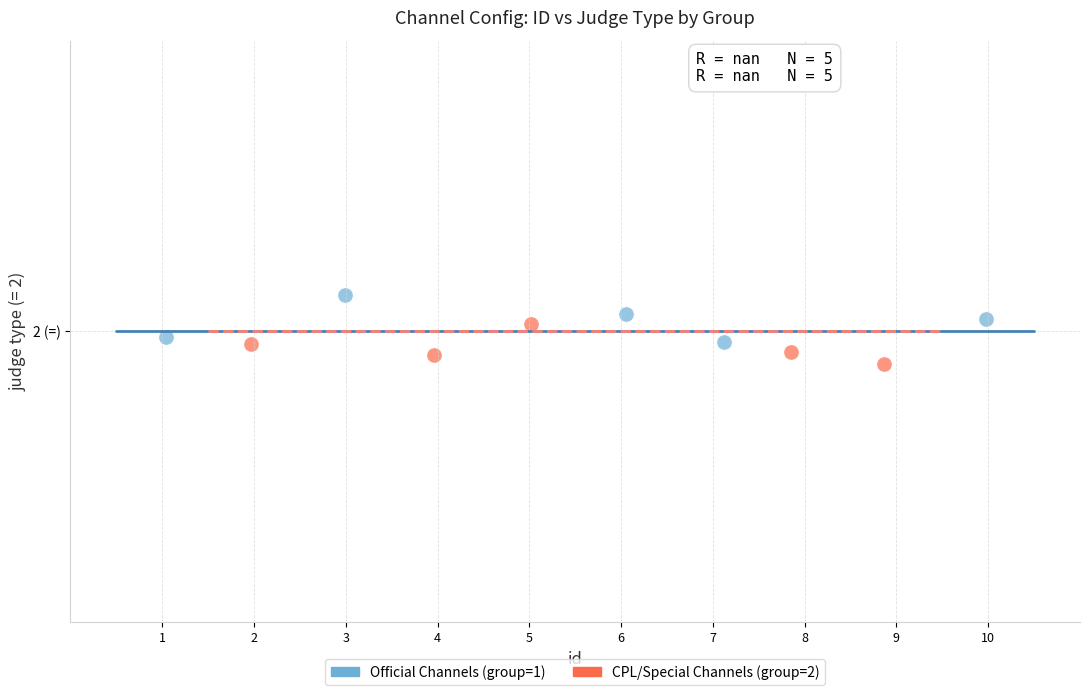

What are all the series names shown in the legend?

Official Channels (group=1), CPL/Special Channels (group=2)